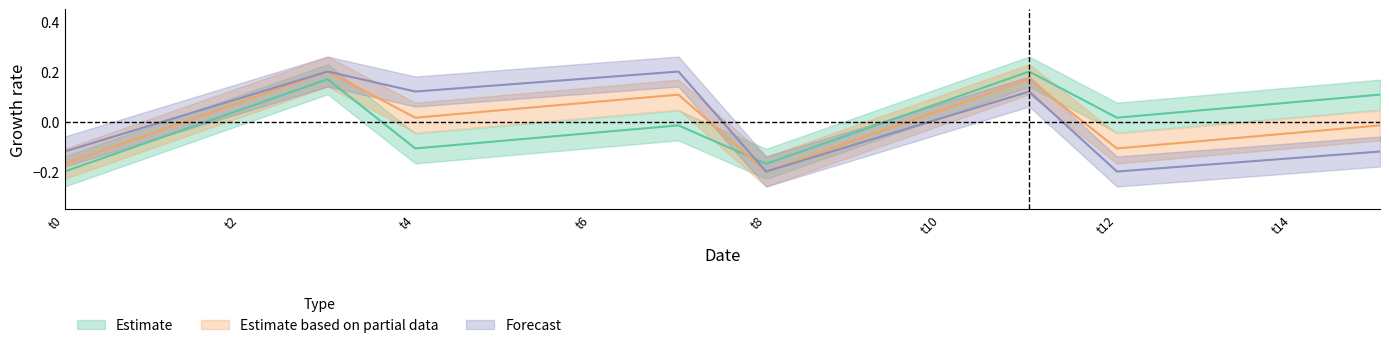

Does the chart have visible grid lines?

No